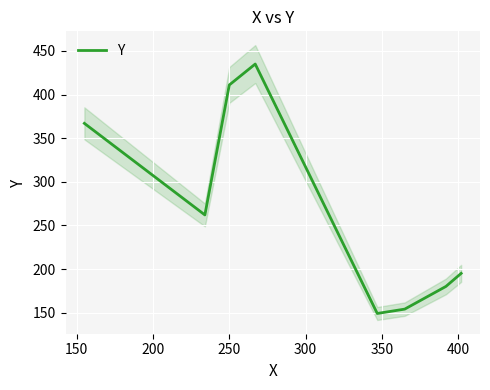

What is the minimum value for Y?

149